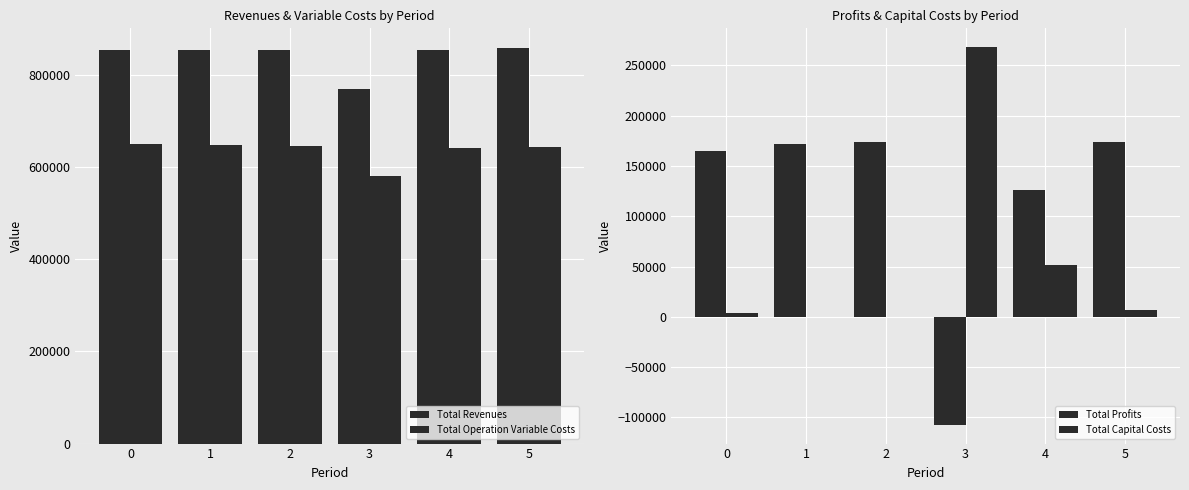

Reading left to right, what are all the values shown in this chart?

Total Revenues: 854232.9	854232.9	854232.9	770086.9	854232.9	858075.9
Total Operation Variable Costs: 651023.6	648744.1	646461.5	580721.5	641887.0	642472.4
Total Profits: 165161.4	171440.9	173723.4	-107218.0	126298.0	174019.3
Total Capital Costs: 4000.0	0.0	0.0	268000.0	52000.0	7200.0